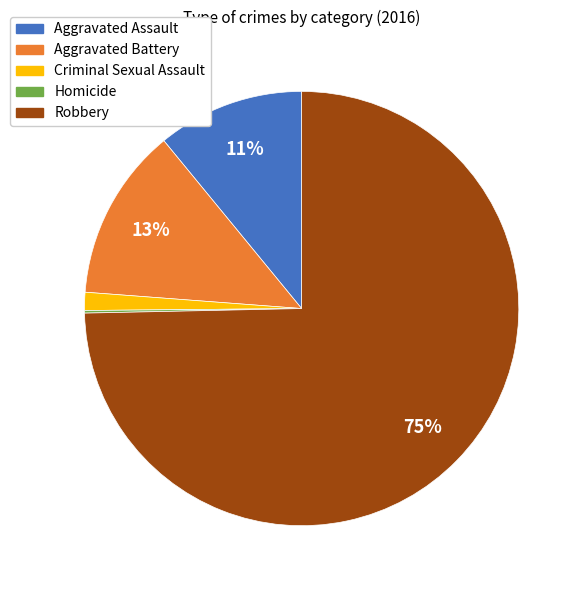

Between Aggravated Assault and Aggravated Battery, which is larger?

Aggravated Battery